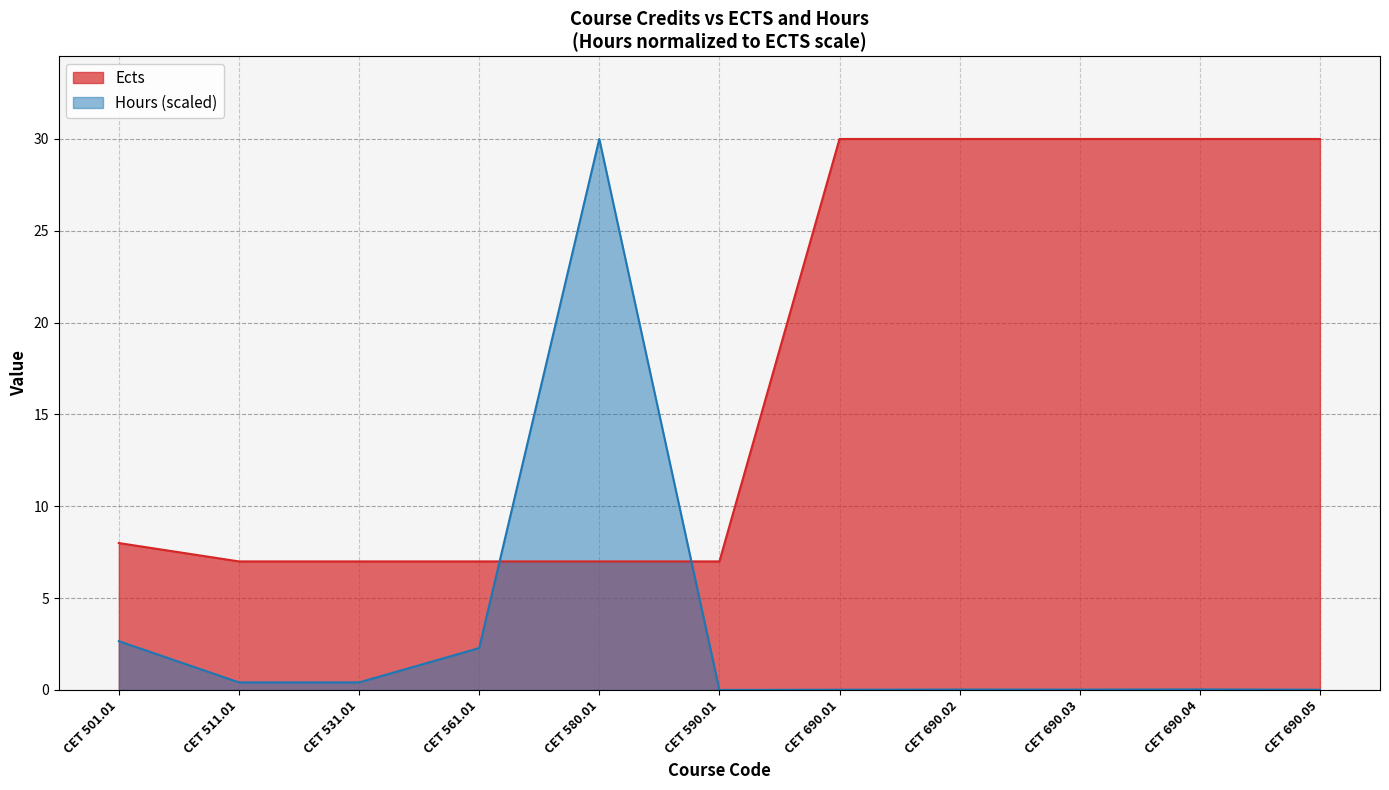

After their last crossing, which series has the higher values: Ects or Hours?

Ects